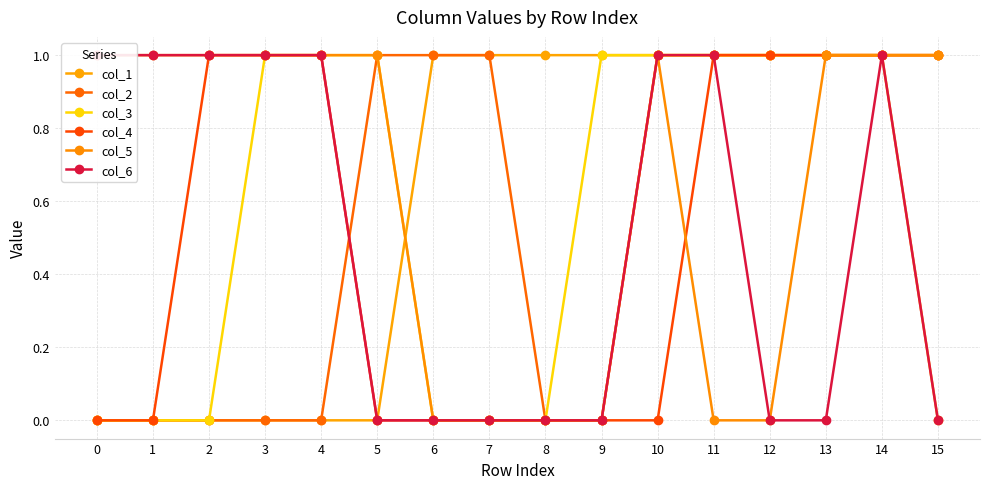

Does the chart have visible grid lines?

Yes